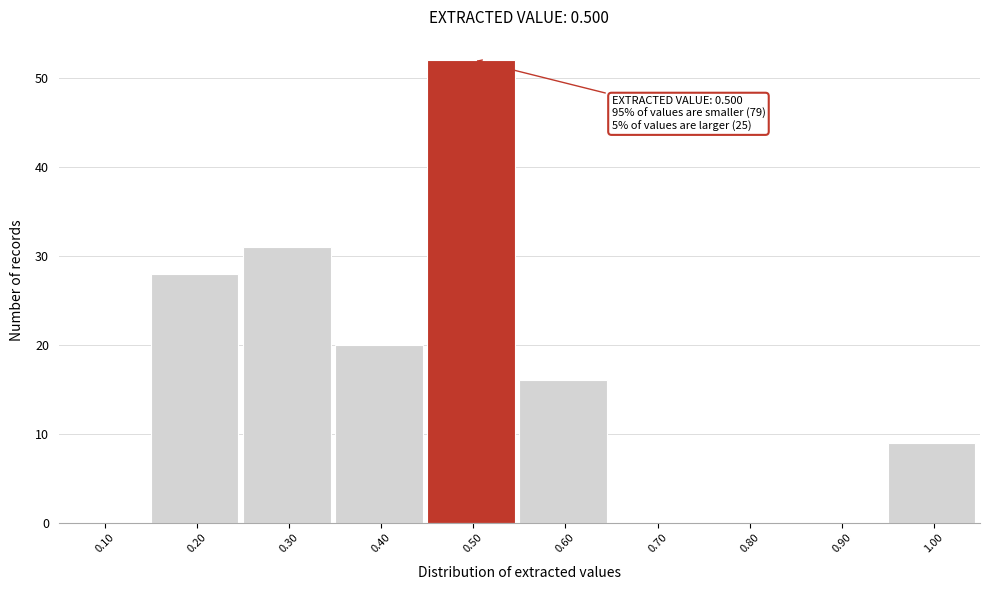

Reading left to right, extract all data points from this chart.

0.10=0	0.20=28	0.30=31	0.40=20	0.50=52	0.60=16	0.70=0	0.80=0	0.90=0	1.00=9